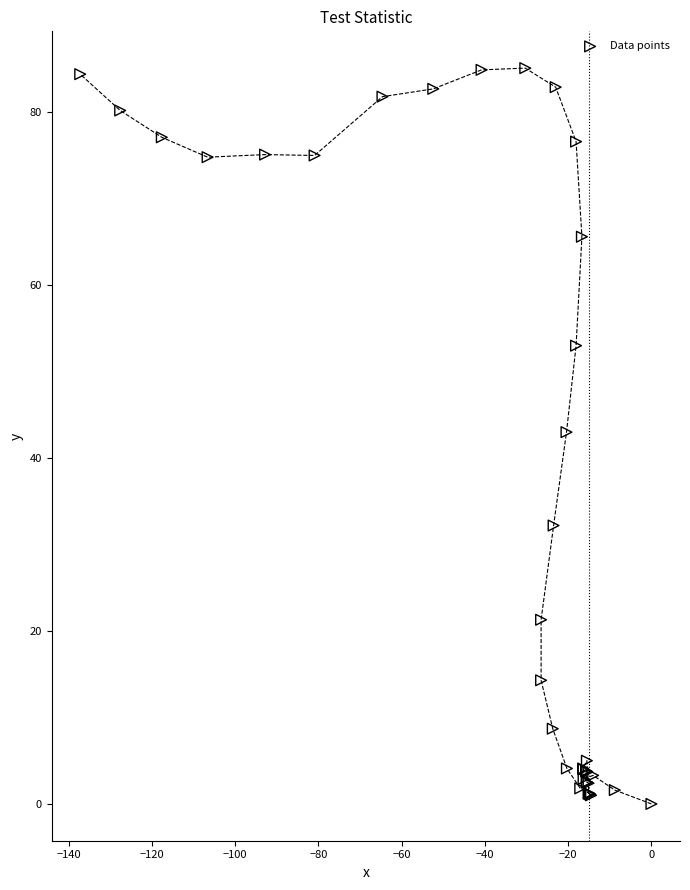

What Y value in the scatter plot is closest to 42?

43.0